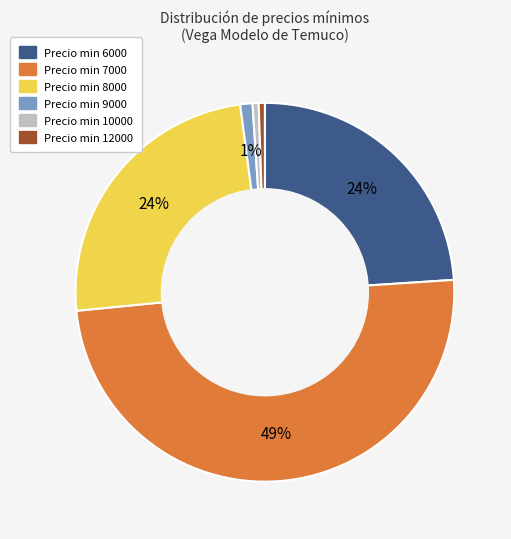

Is there any slice that represents more than half of the pie?

No